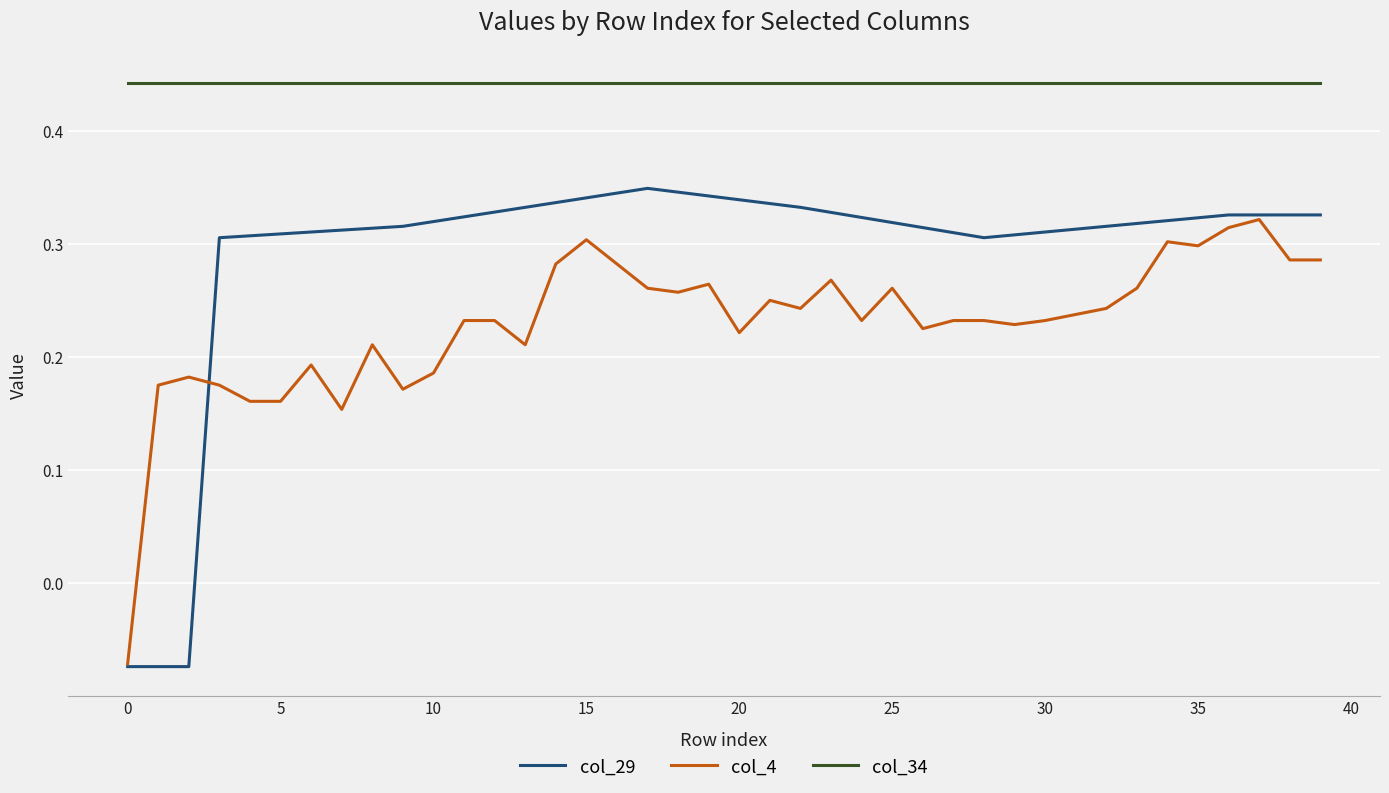

Which series has the widest spread of values?

col_29